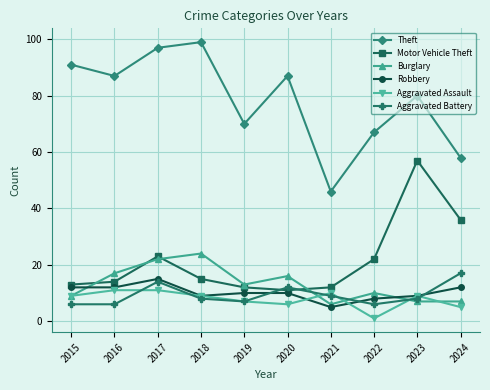

What is the greatest value displayed?

99